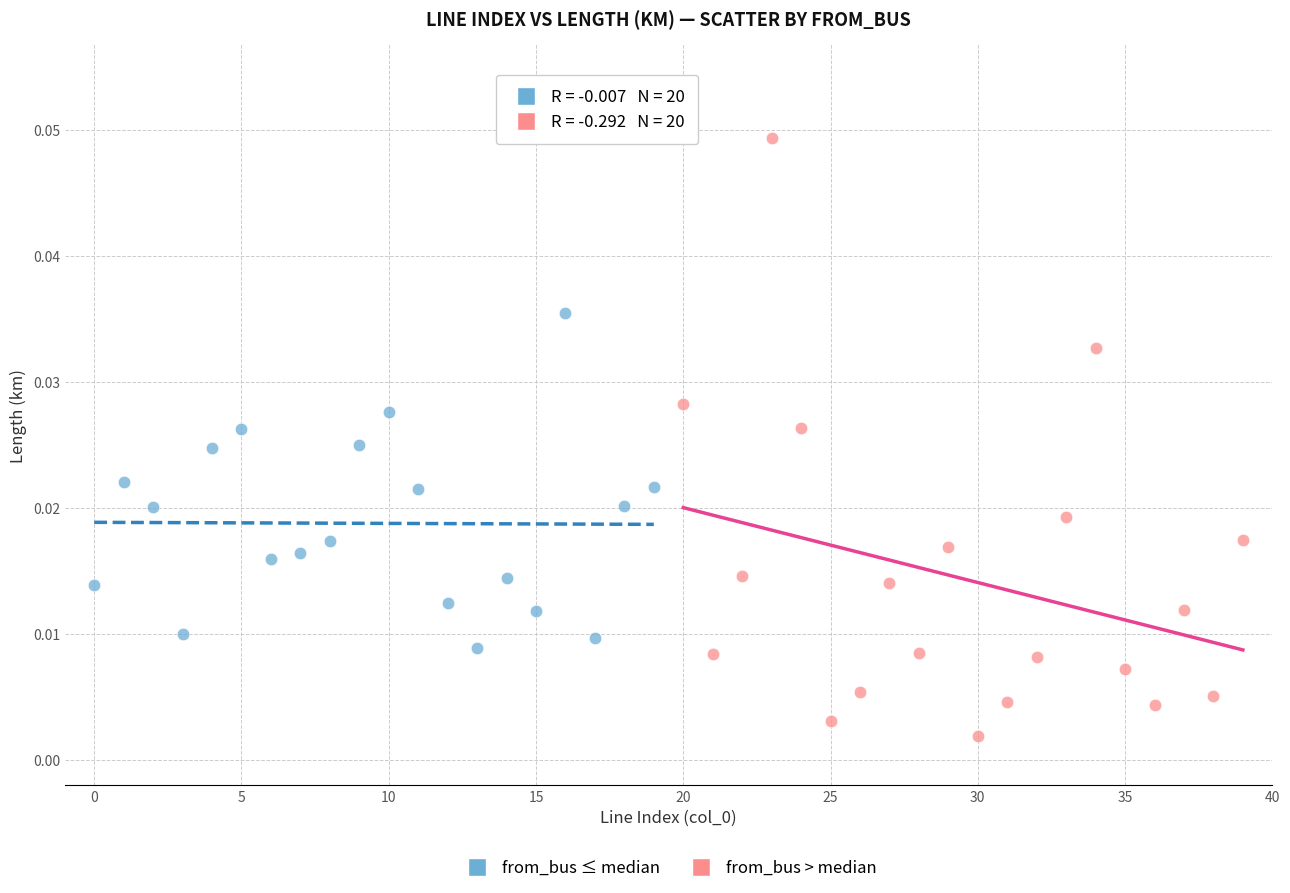

Which series reaches the maximum Y coordinate?

from_bus > median